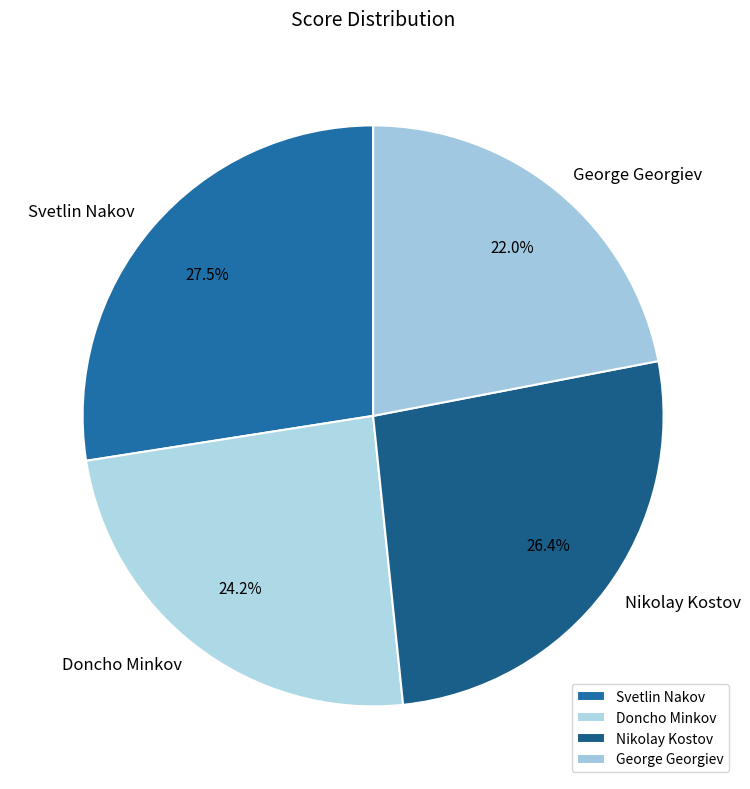

True or false: George Georgiev accounts for 9% of the total.

False